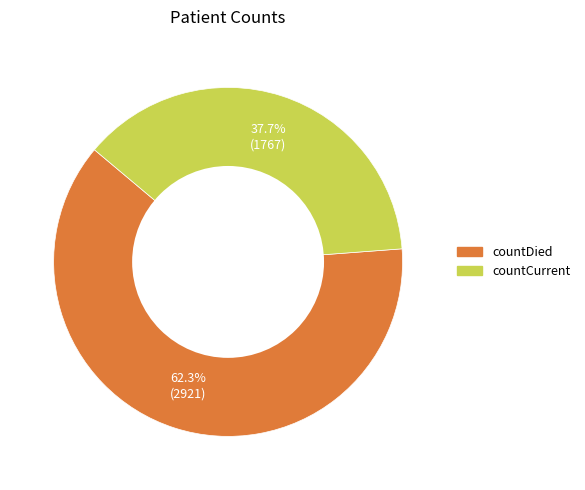

What percentage is the countCurrent slice, to the nearest percent?

38%